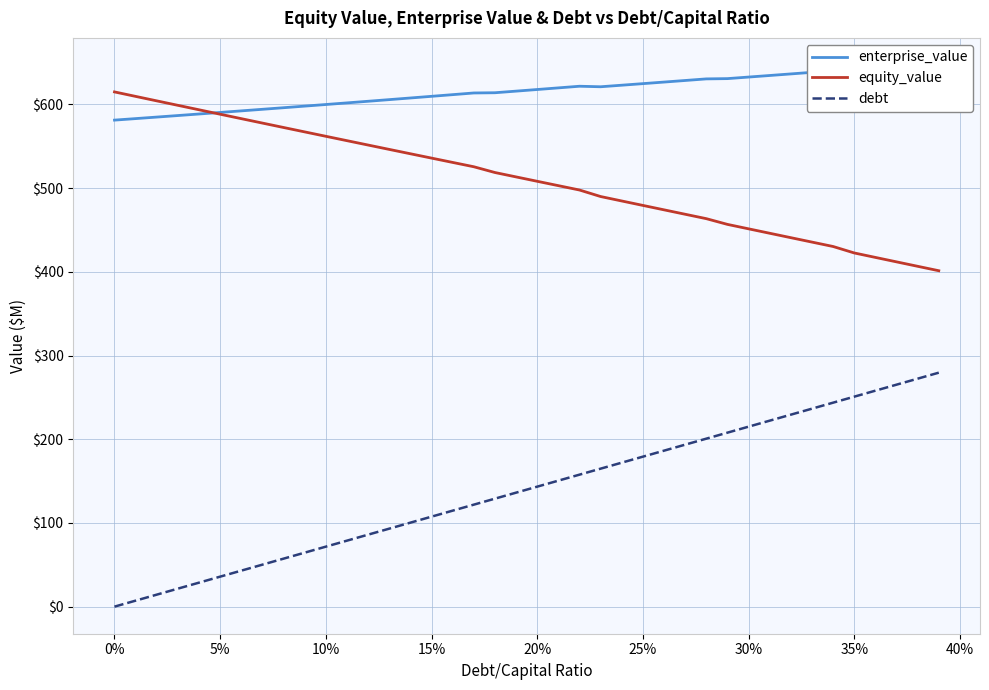

What is the average value of the debt series?

139.8